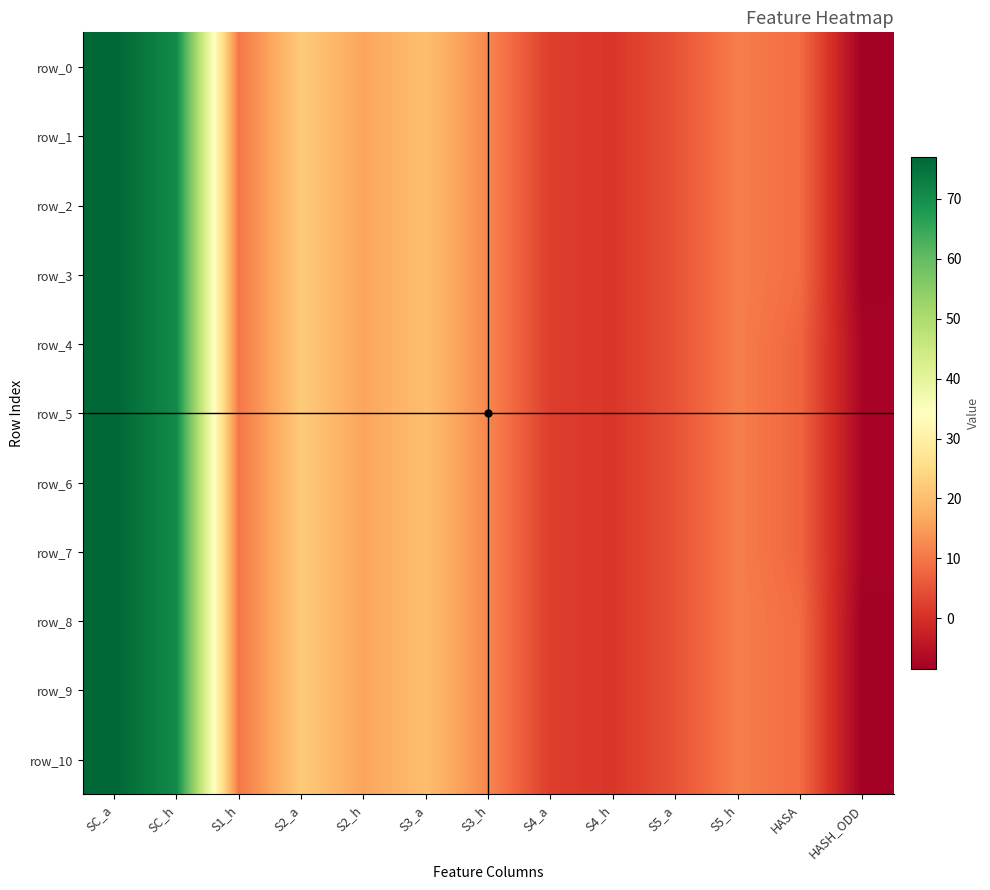

Where does the row_8 series first go above 11?

SC_a